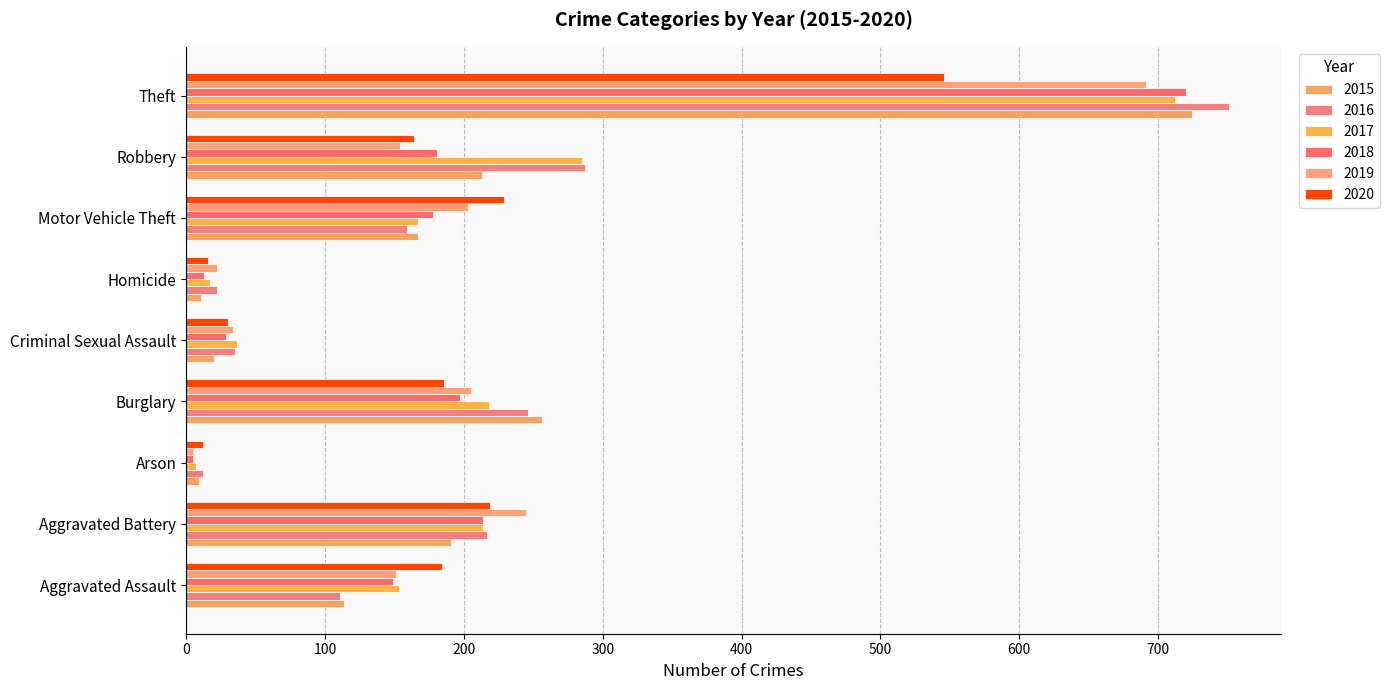

What are all the series names shown in the legend?

2015, 2016, 2017, 2018, 2019, 2020